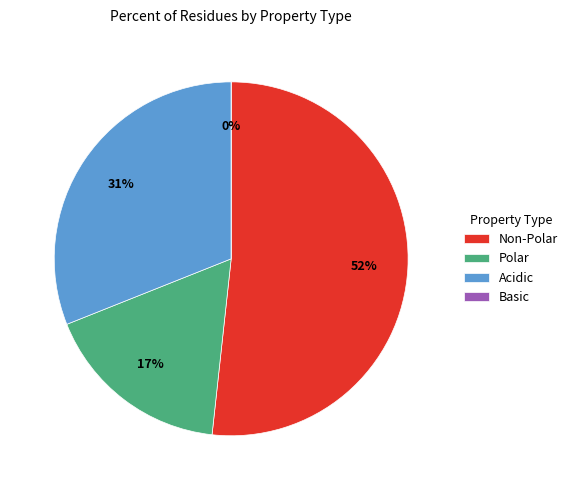

To the nearest percent, what portion does polar represent?

17%